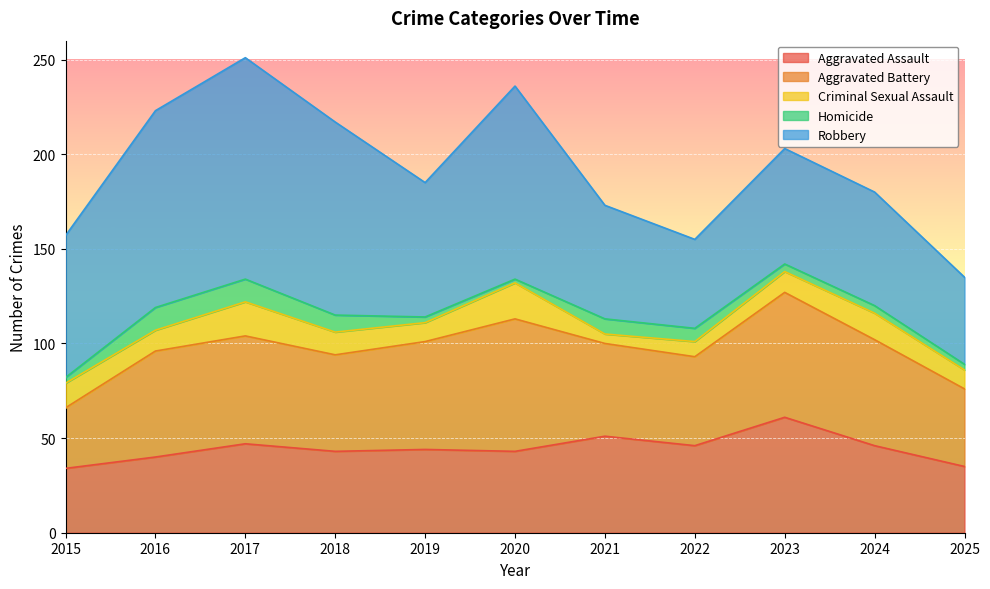

True or false: Aggravated Battery has more than 1 interior local peaks.

True